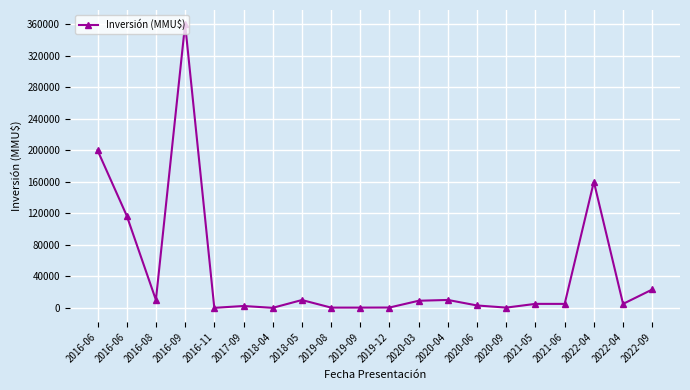

How many categories are shown in the chart?

20